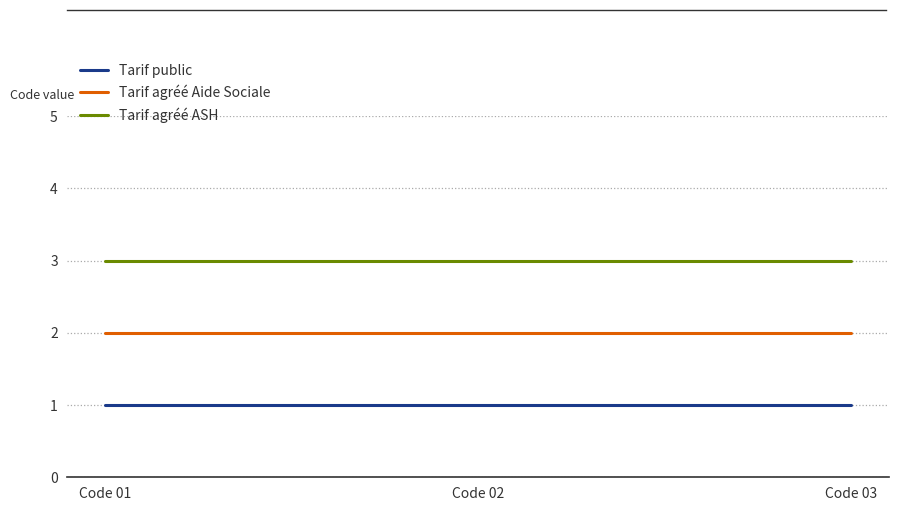

What is the sum of all Tarif agréé ASH values?

9